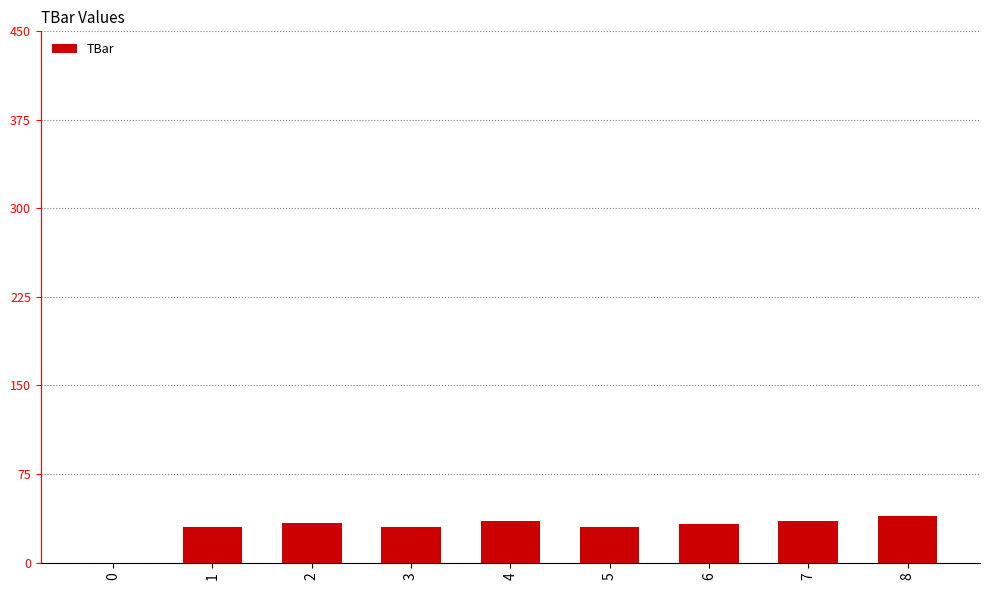

What is the ratio of the value at 1 to the value at 6?

0.9